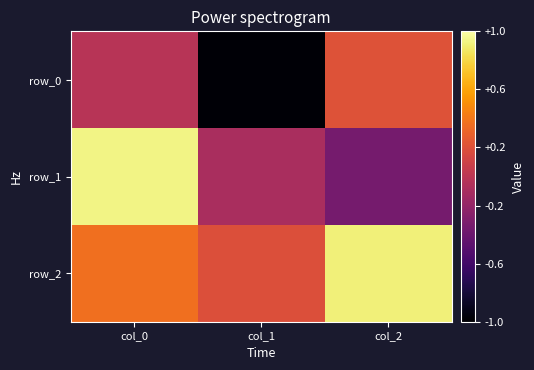

Which series has the largest total across all categories?

row_2